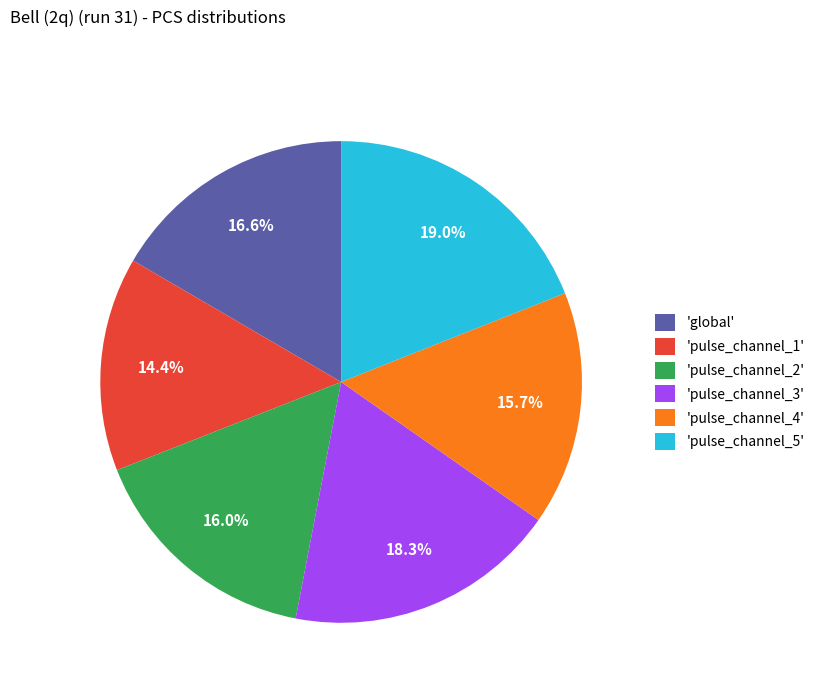

Is there a majority slice in this chart?

No